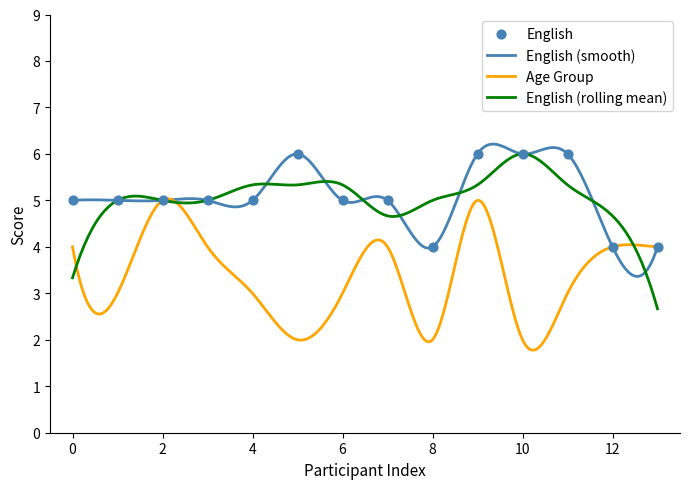

What is the greatest value displayed?

6.2